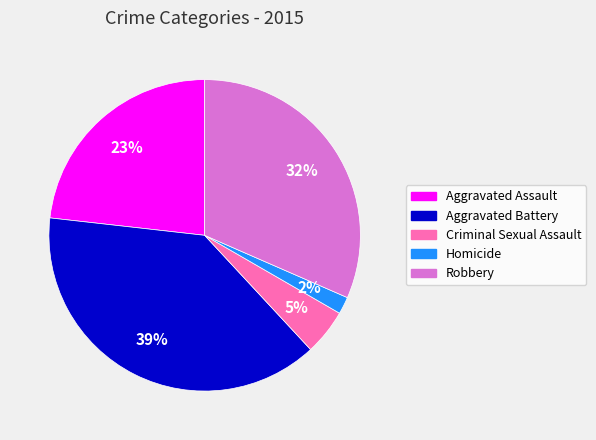

Which category has the smallest portion of the pie?

Homicide